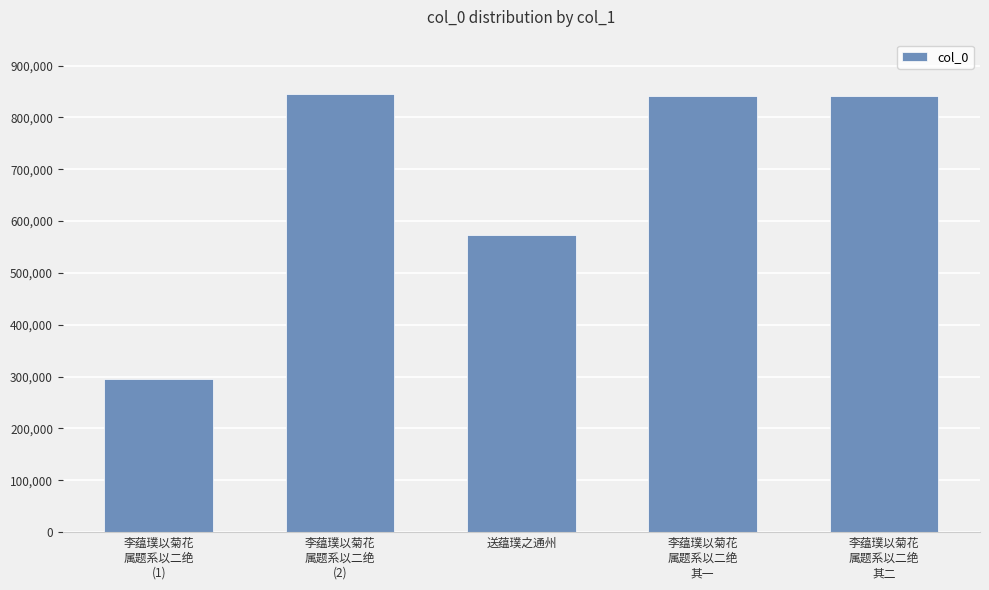

The value at 李蕴璞以菊花
属题系以二绝
(2) is 222343. True or false?

False